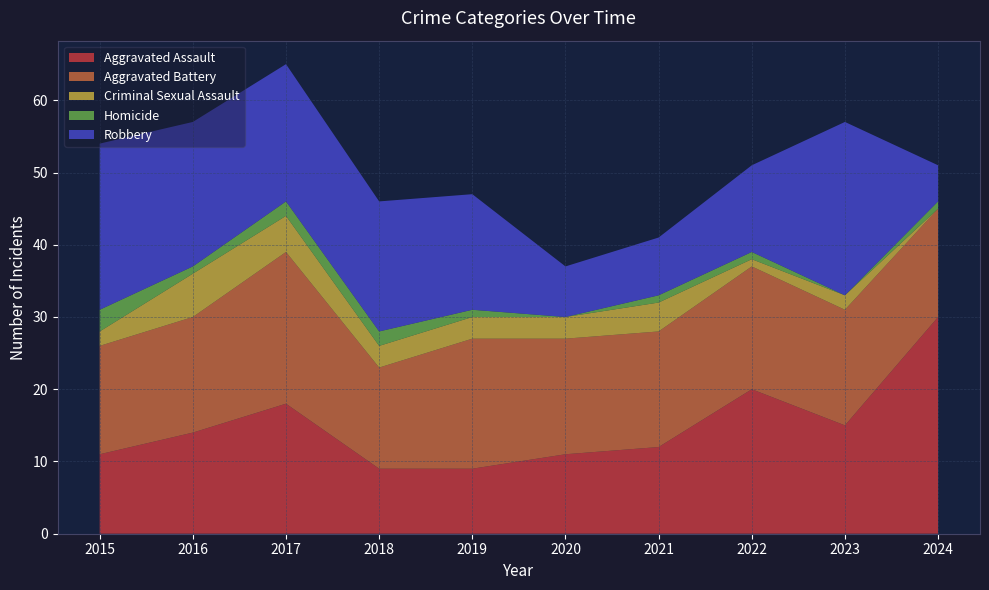

Reading right to left, what are all the values shown in this chart?

Aggravated Assault: 30	15	20	12	11	9	9	18	14	11
Aggravated Battery: 15	16	17	16	16	18	14	21	16	15
Criminal Sexual Assault: 0	2	1	4	3	3	3	5	6	2
Homicide: 1	0	1	1	0	1	2	2	1	3
Robbery: 5	24	12	8	7	16	18	19	20	23